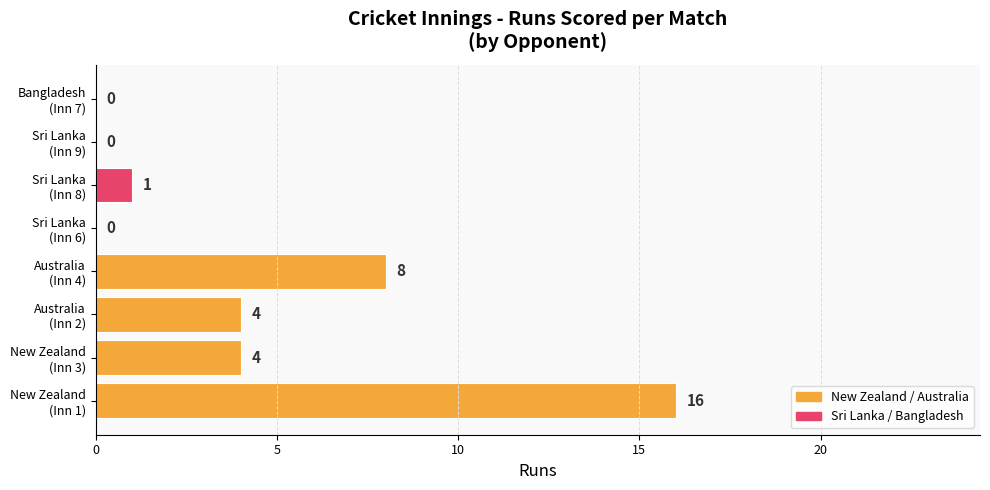

Does the chart contain stacked bars?

No